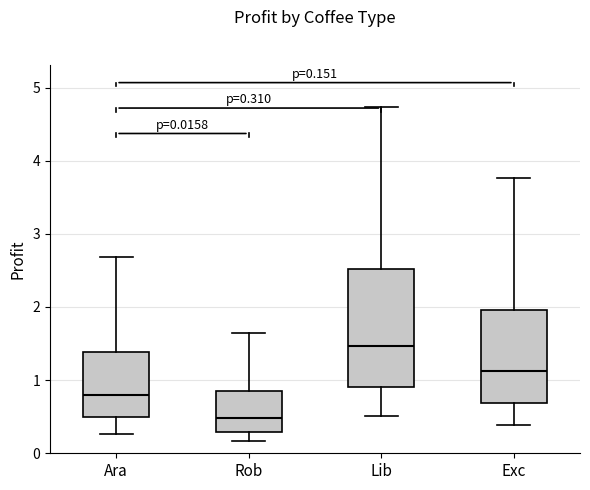

Which box has the lowest median line?

Rob